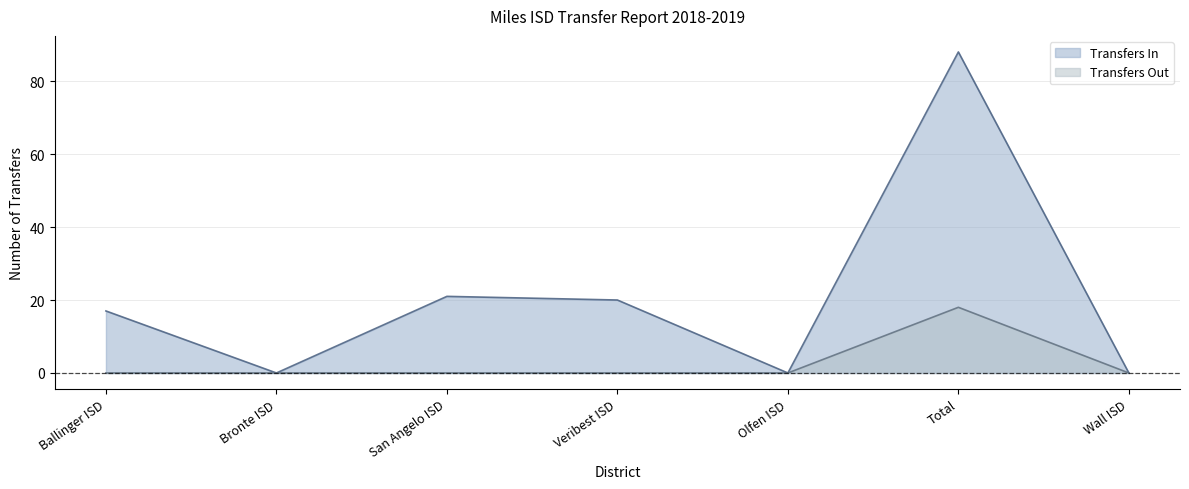

What is the difference between the maximum and minimum values in the Transfers In series?

88